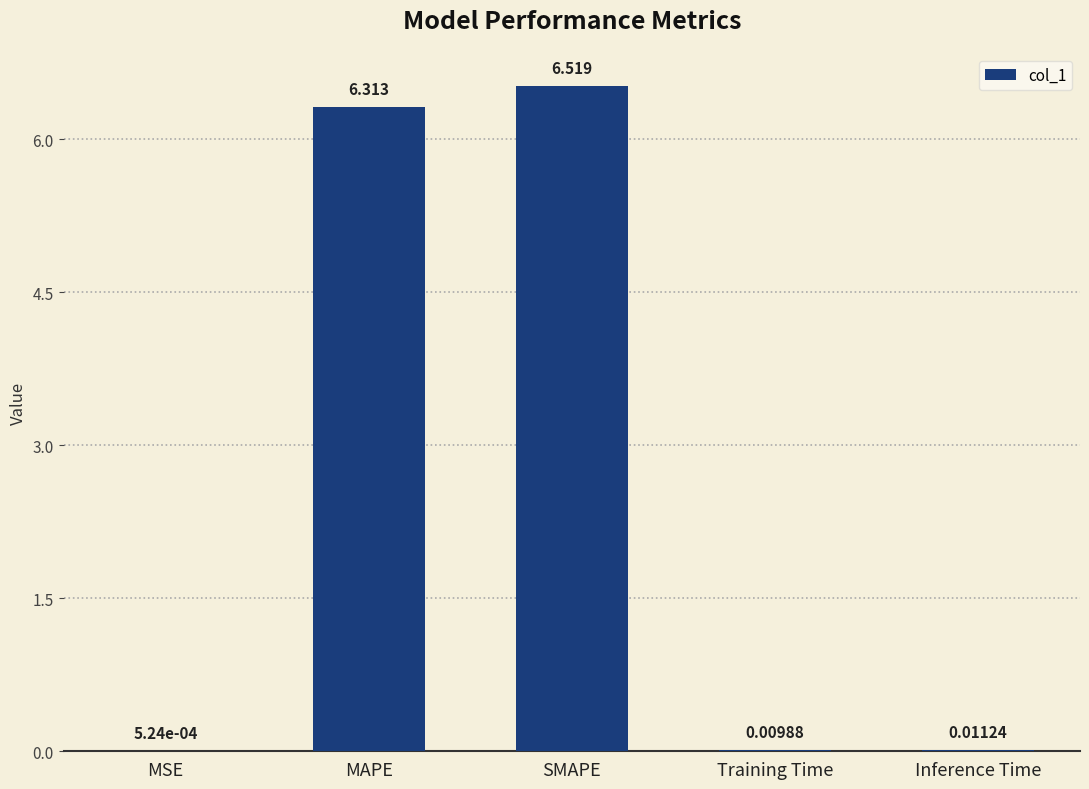

What is the maximum value shown in the chart?

6.5